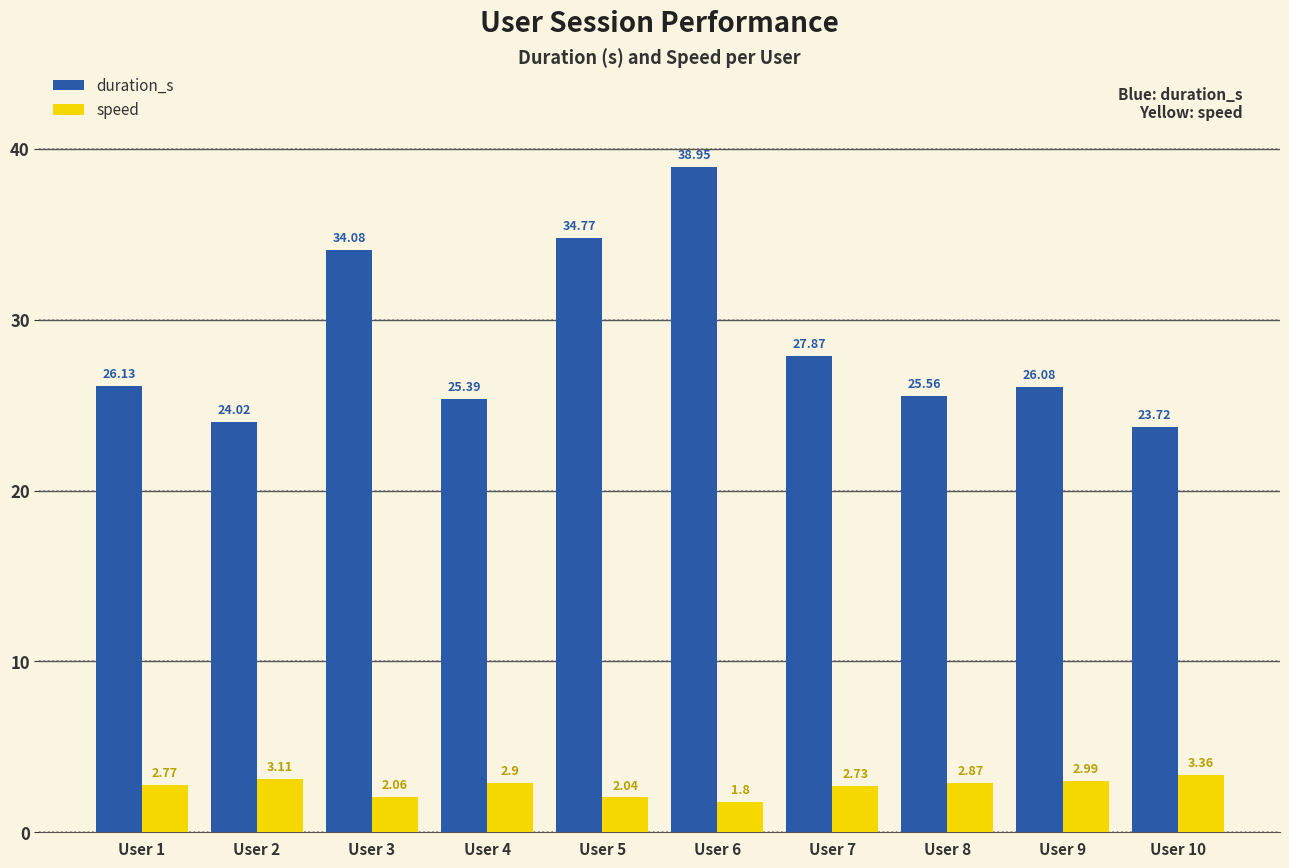

What is the value of the speed bar at the 8th from the left?

2.9